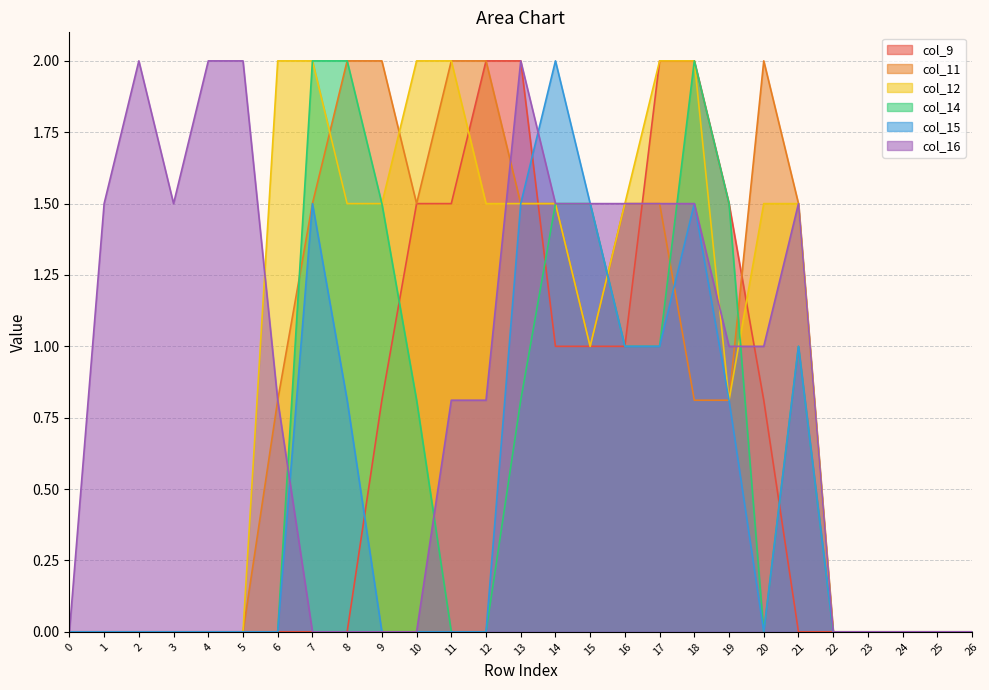

What is the value of the col_14 point at the 15th from the left?

1.5